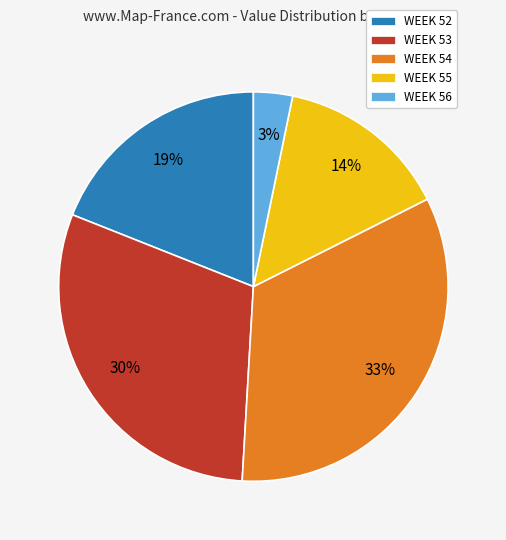

Is the sum of WEEK 54 and WEEK 55 greater than half?

No